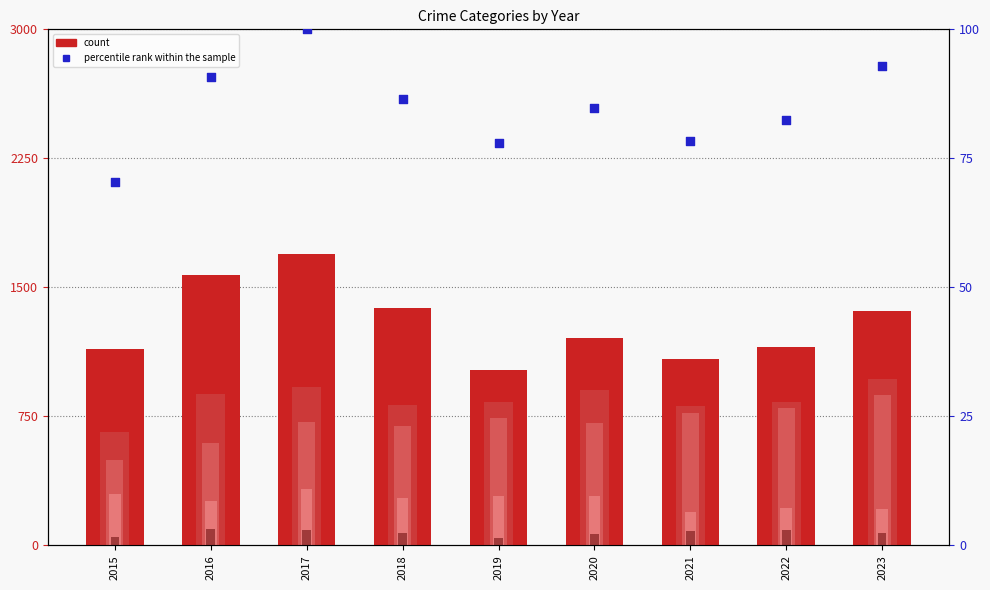

At how many categories does at least one series exceed 559?

9